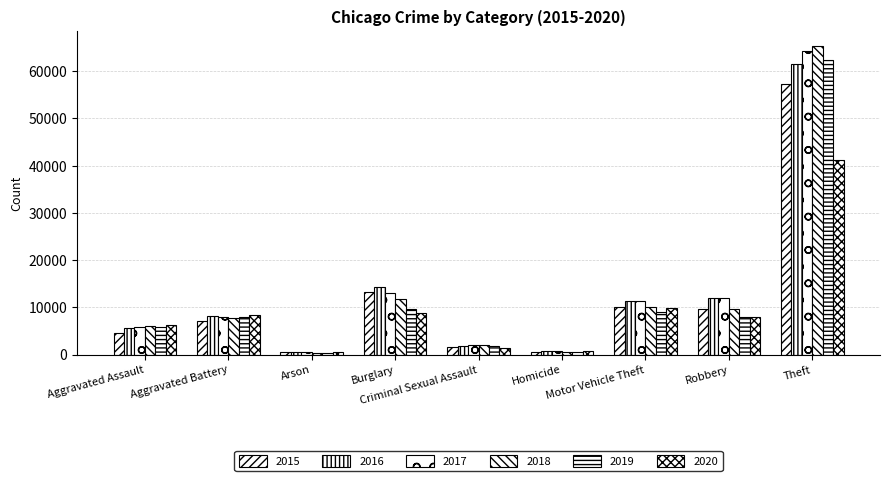

Does the chart contain stacked bars?

No